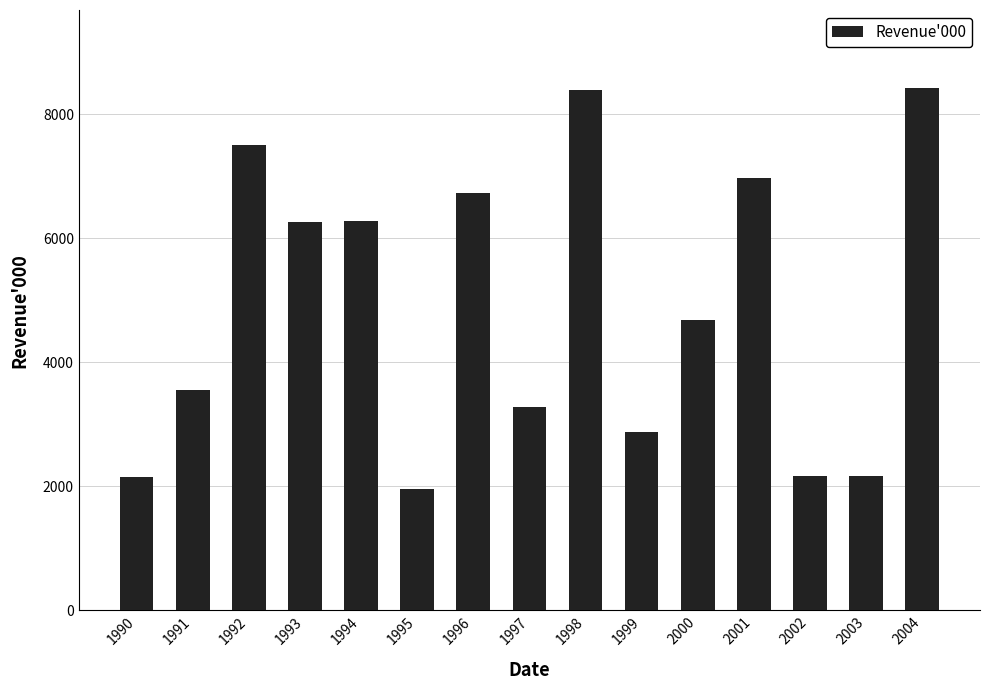

Which category has the lowest value across all series?

1995